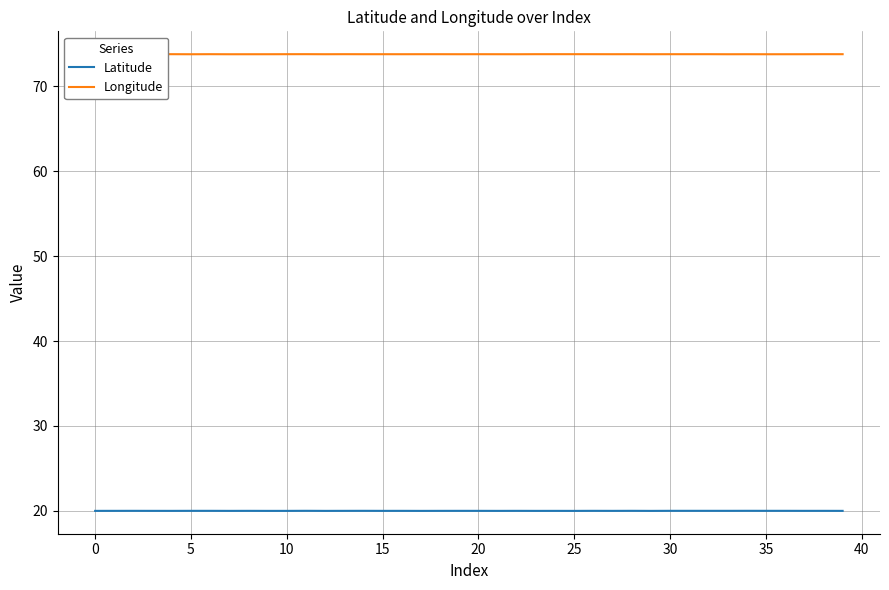

What is the total value across all series at 15?

93.8